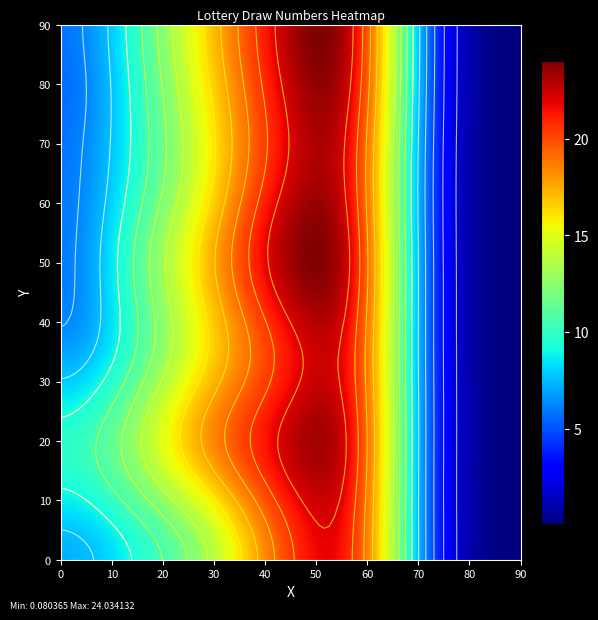

How many data points does each series have?

7